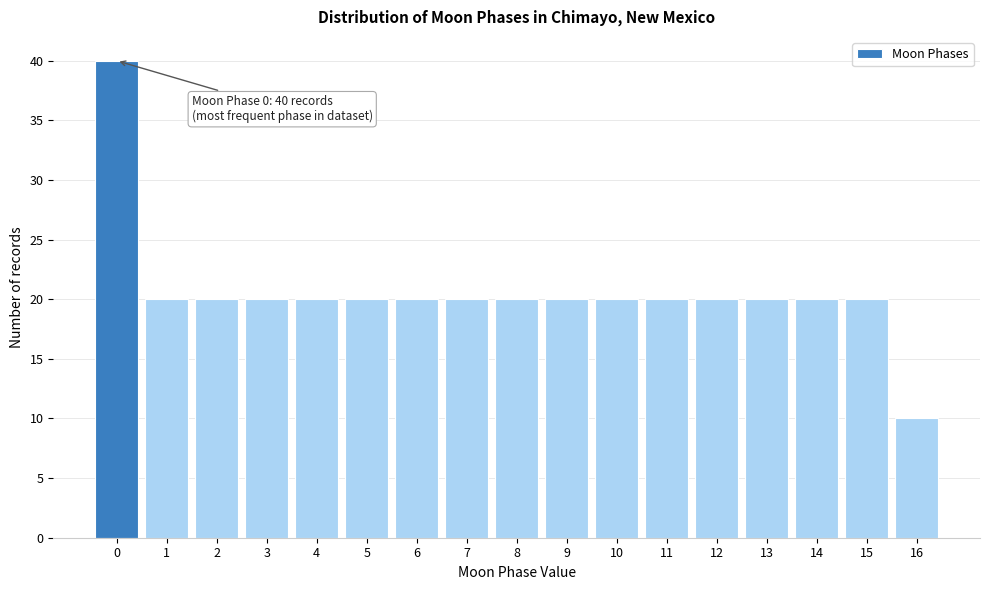

Reading left to right, list all the values displayed in this chart.

40	20	20	20	20	20	20	20	20	20	20	20	20	20	20	20	10